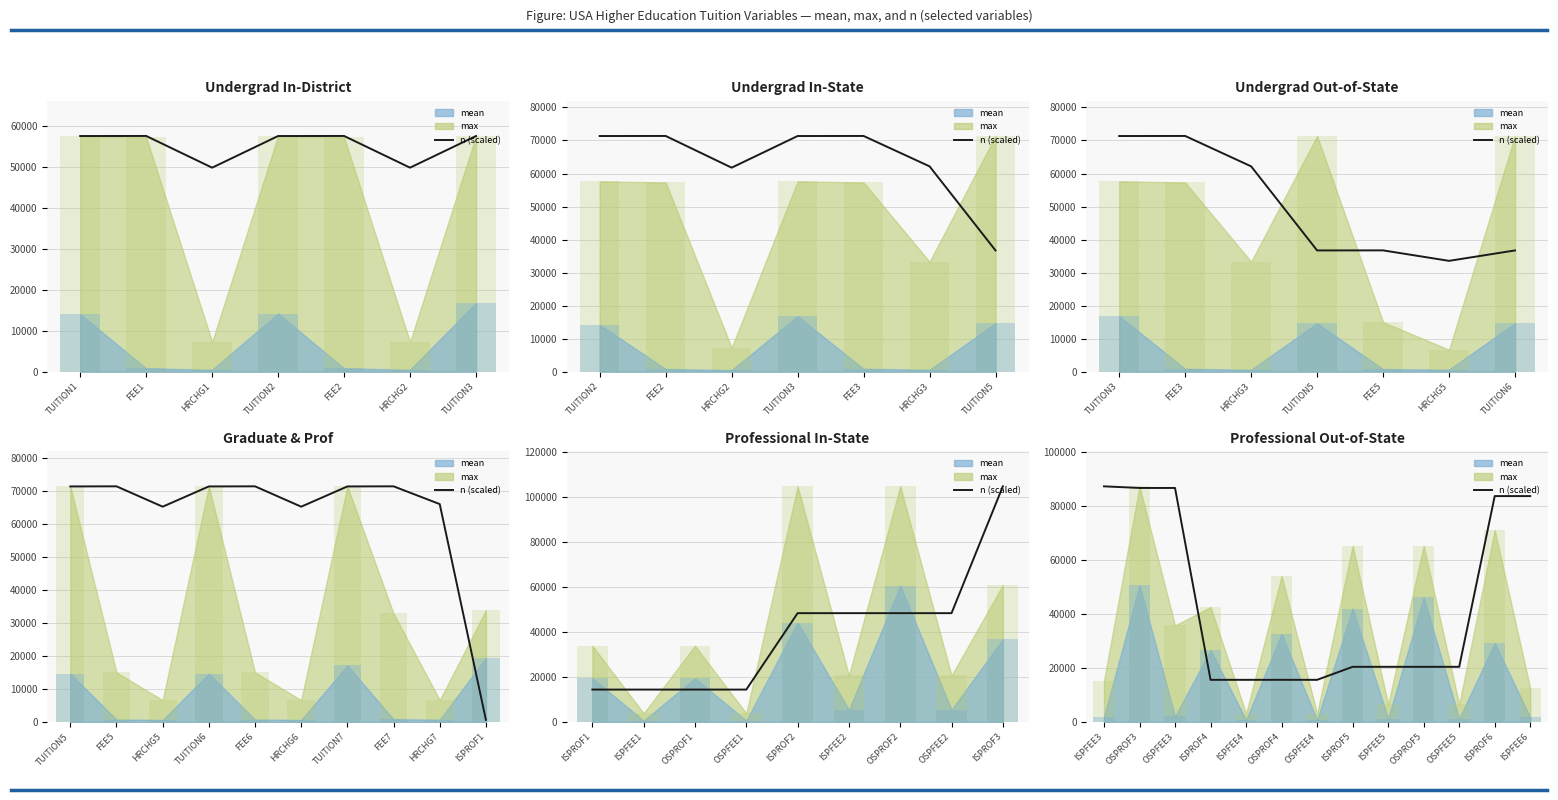

What position from the left is OSPROF3?

2